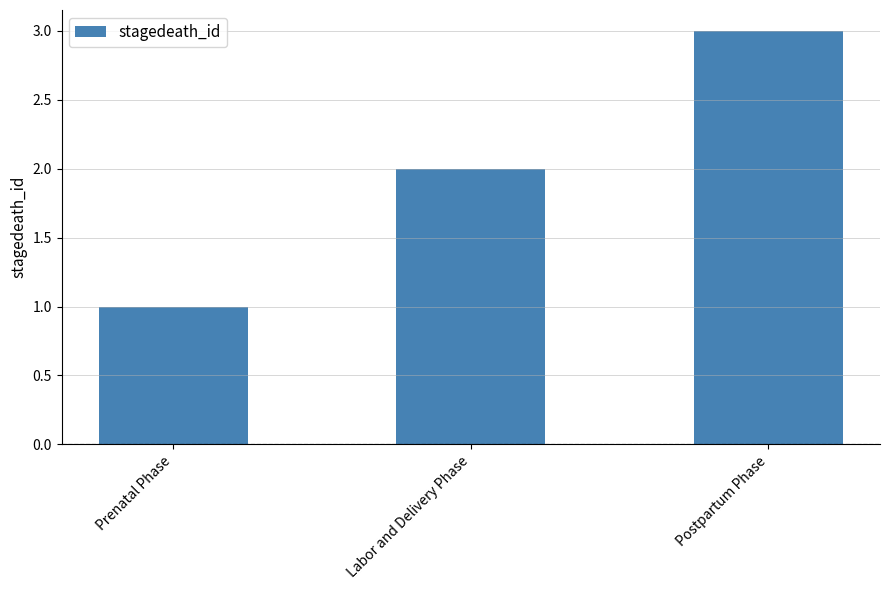

What is the value of the 2nd bar from the left?

2